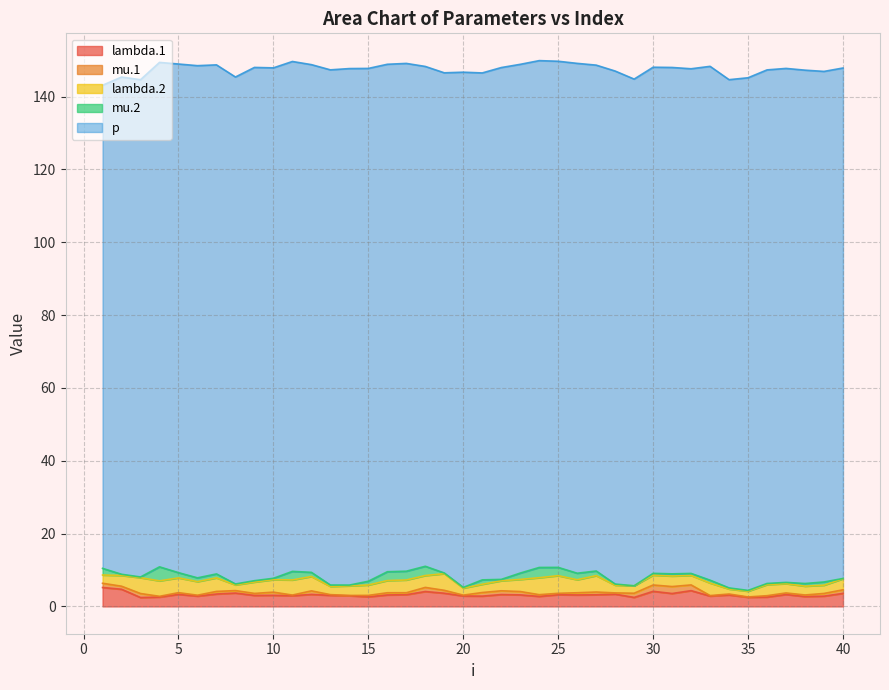

How many data points in lambda.1 are above 3?

25